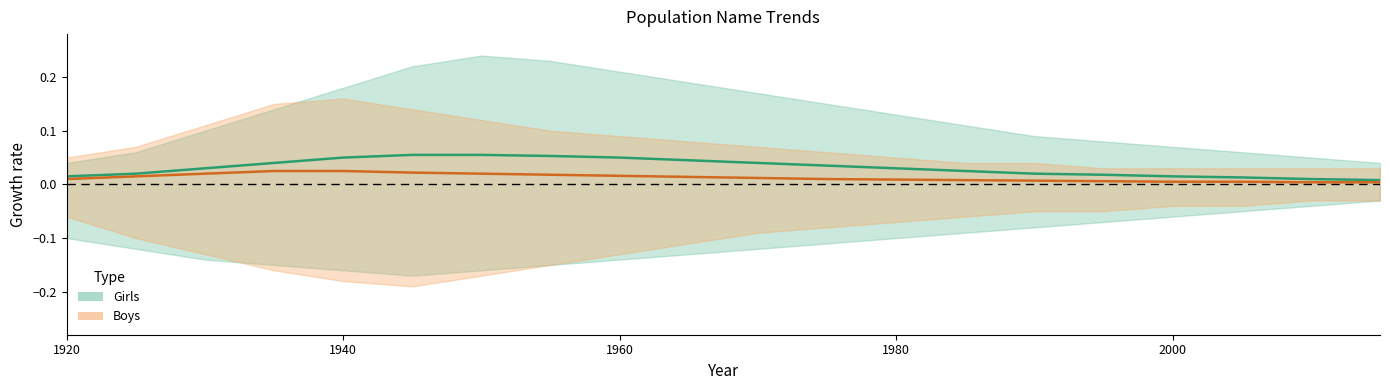

True or false: Girls and Boys intersect in this chart.

False